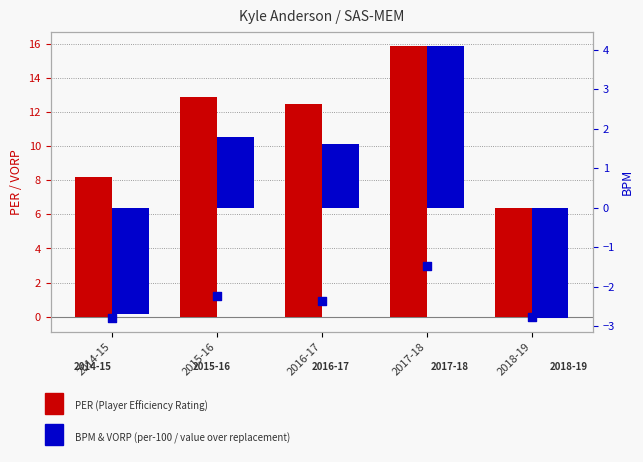

At how many categories does at least one series exceed 14?

1